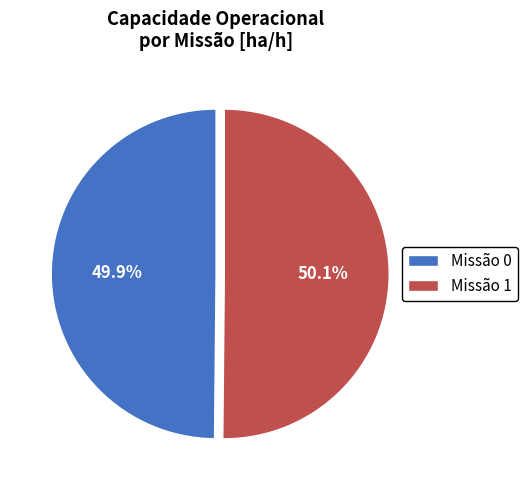

Is there any slice that represents more than half of the pie?

Yes